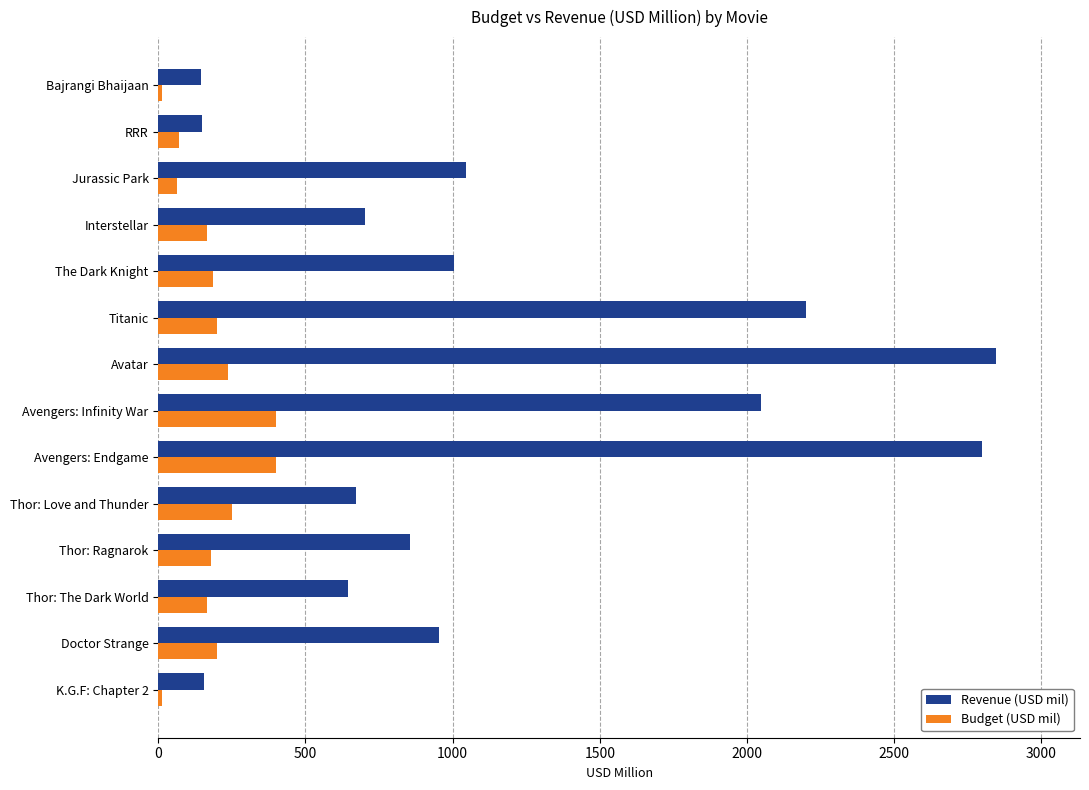

Which series has the largest range (max minus min)?

Revenue (USD mil)